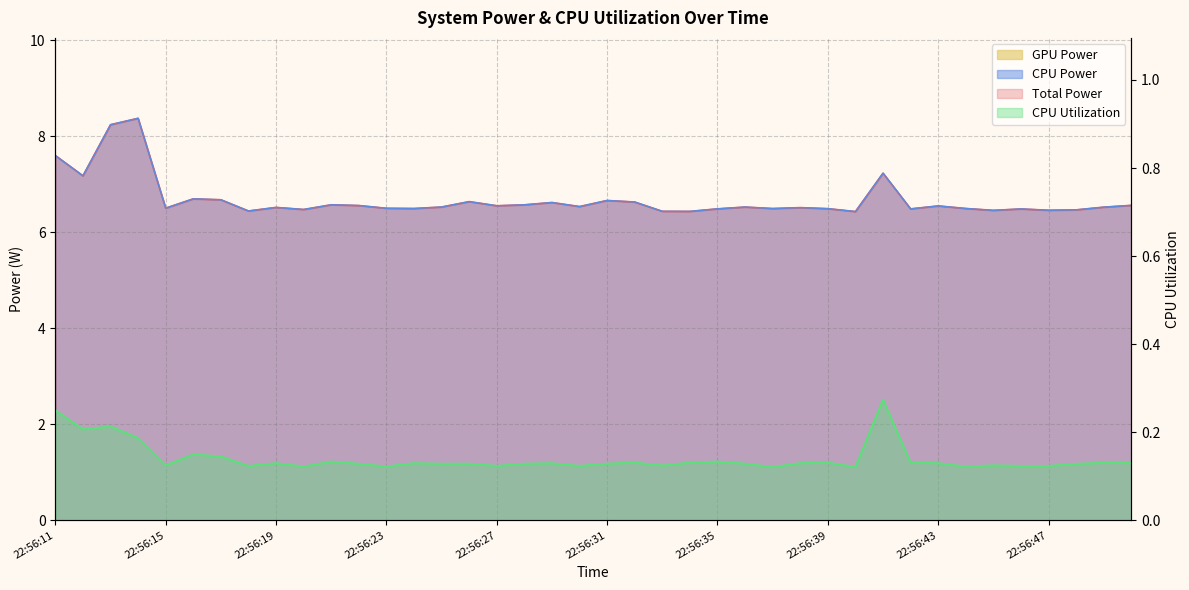

Which series changed the most between 22:56:33 and 22:56:44?

Total Power